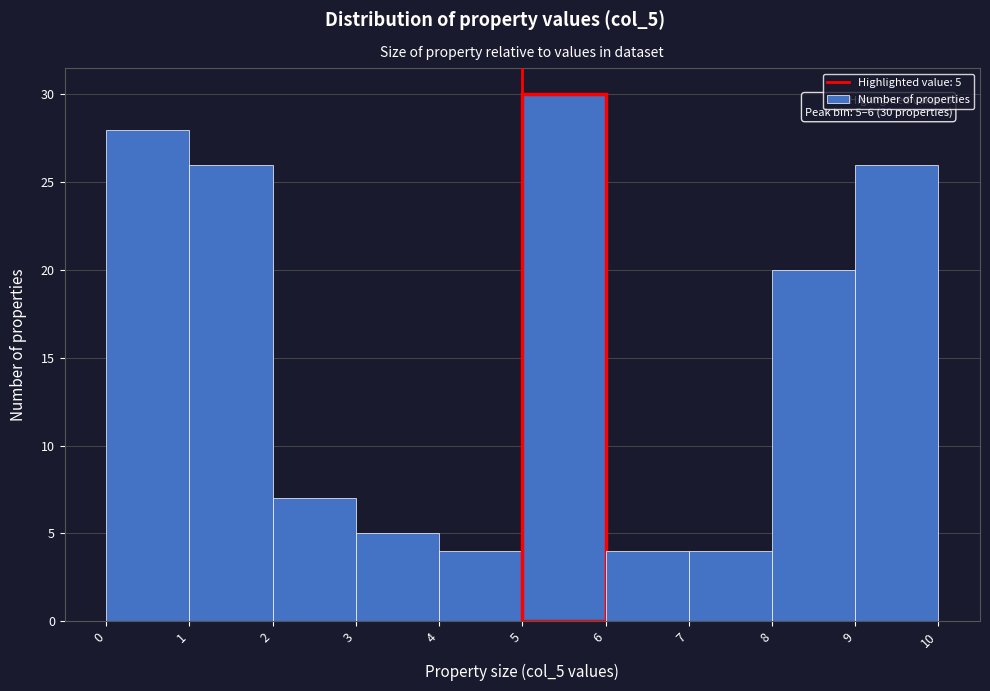

Which range on the x-axis has the tallest bar?

5 to 6